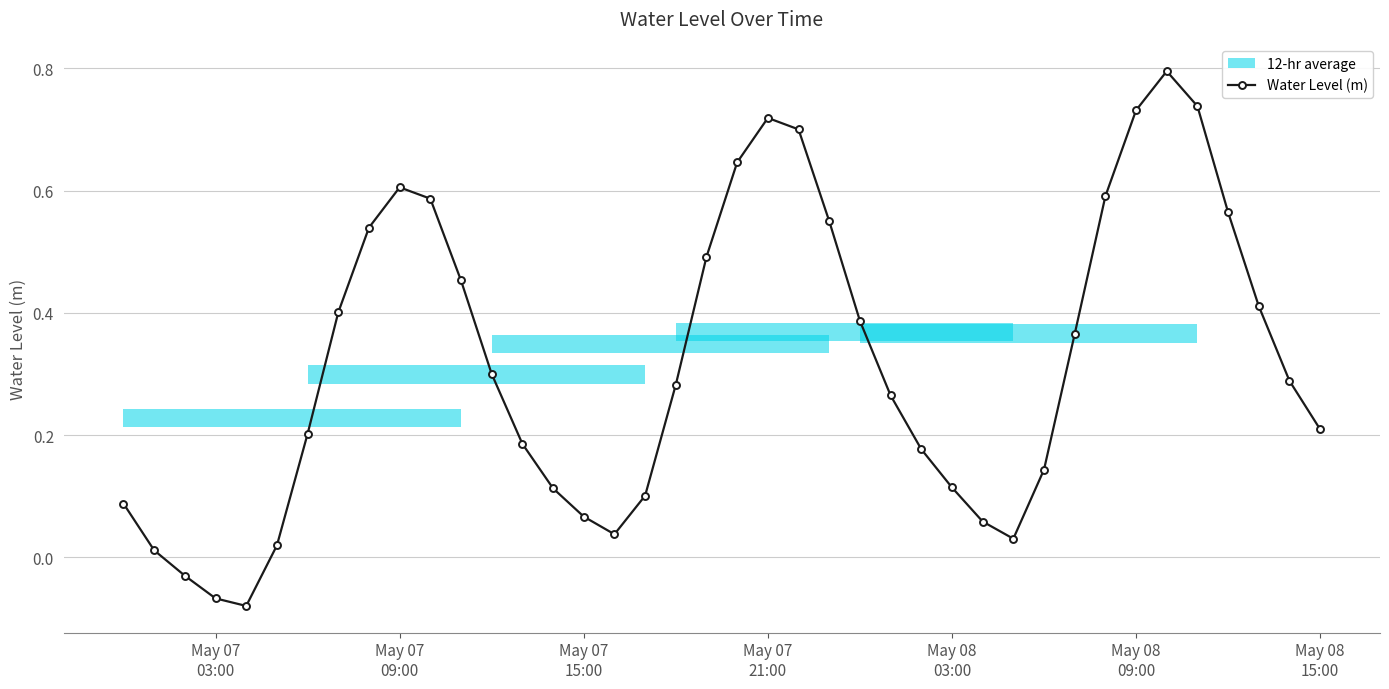

In Water Level (m), how many points are lower than both neighbors (excluding endpoints)?

3